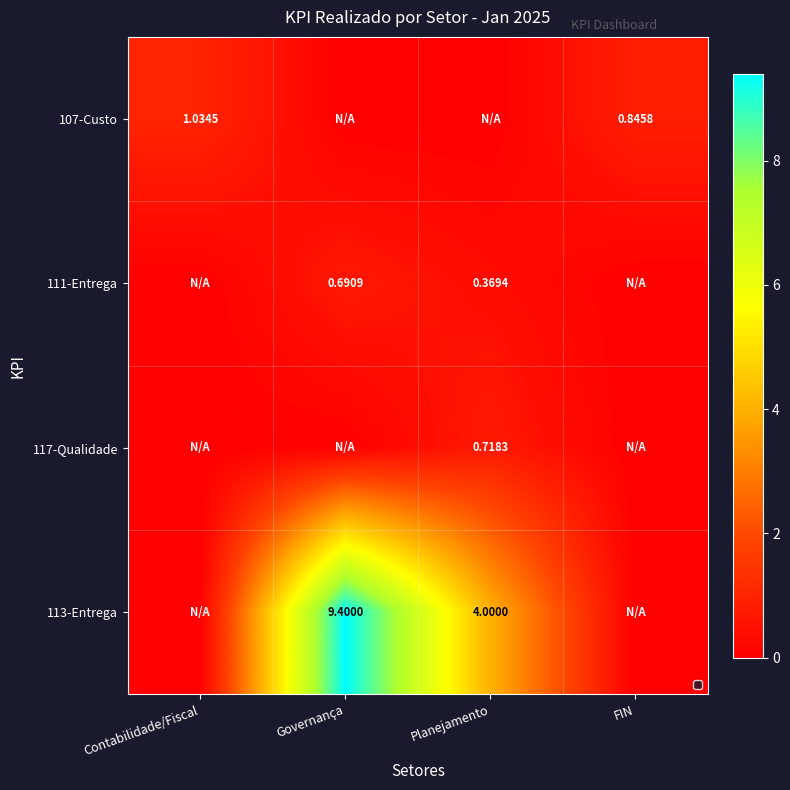

What is the maximum value for 107-Custo?

1.0